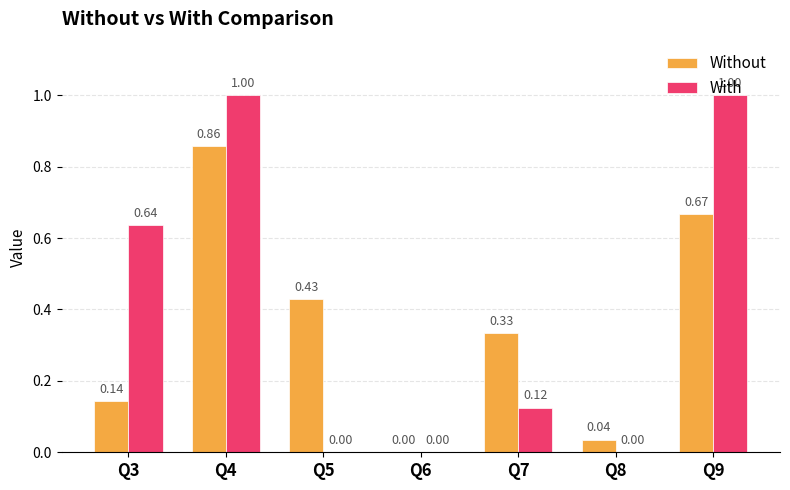

What is the total value across all series at Q7?

0.5